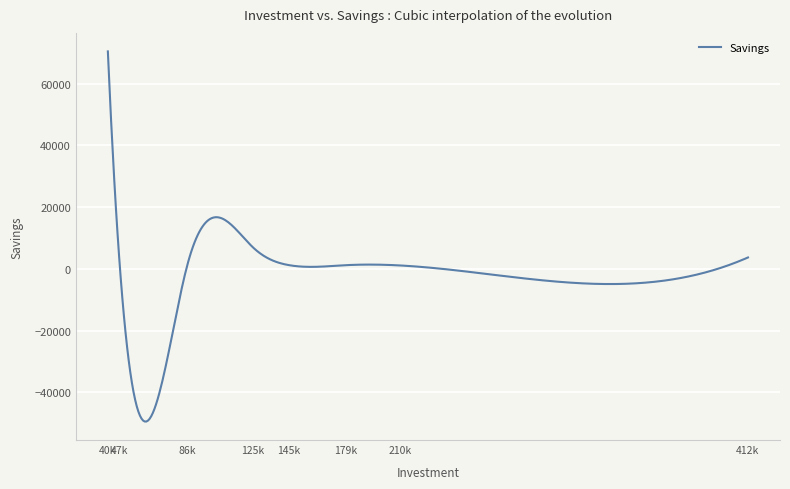

What is the difference between the maximum and minimum values?

119982.9